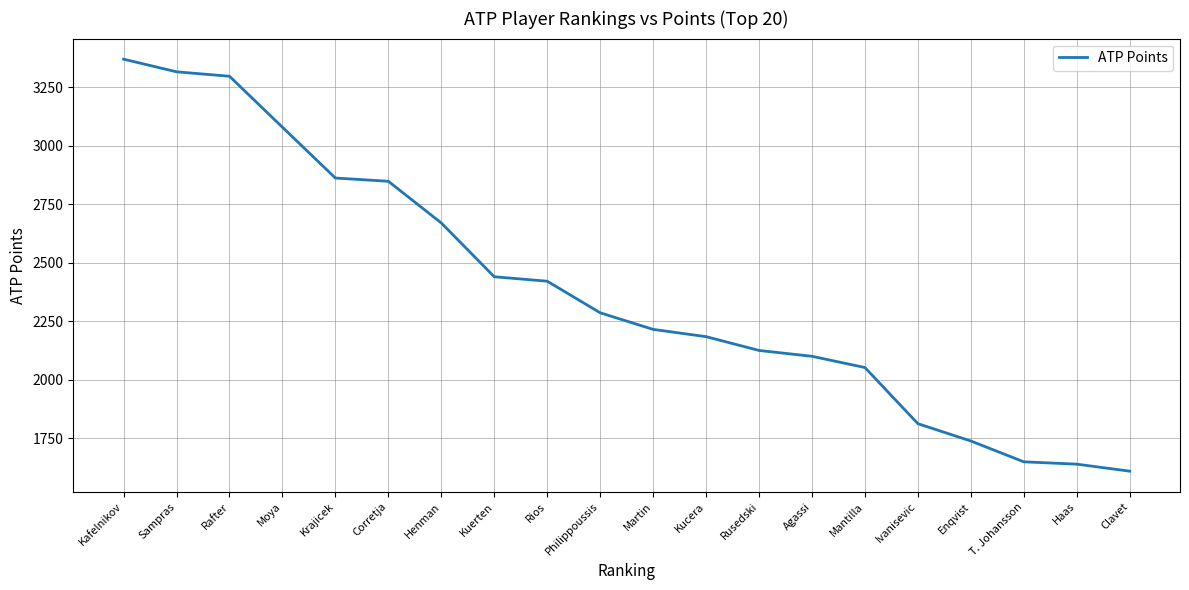

What is the sum of the values at Martin and Agassi?

4317